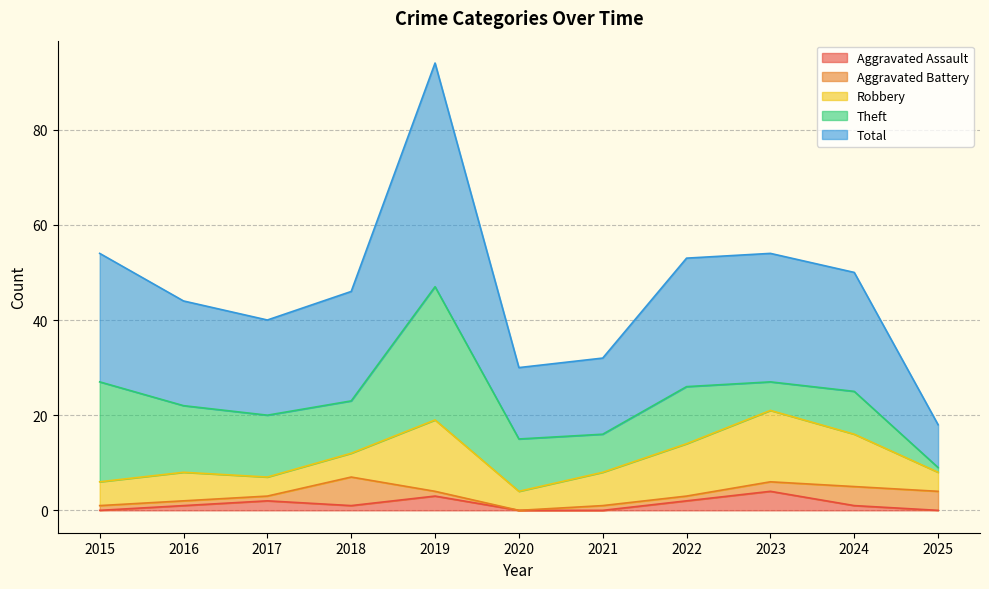

Between 2017 and 2022, which series saw the biggest shift?

Robbery